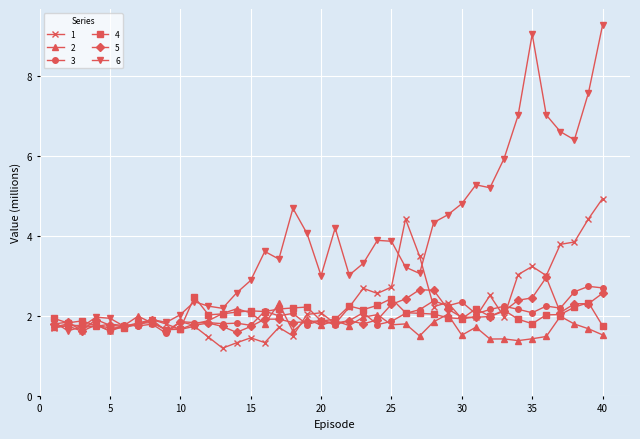

After their last crossing, which series has the higher values: 6 or 2?

6